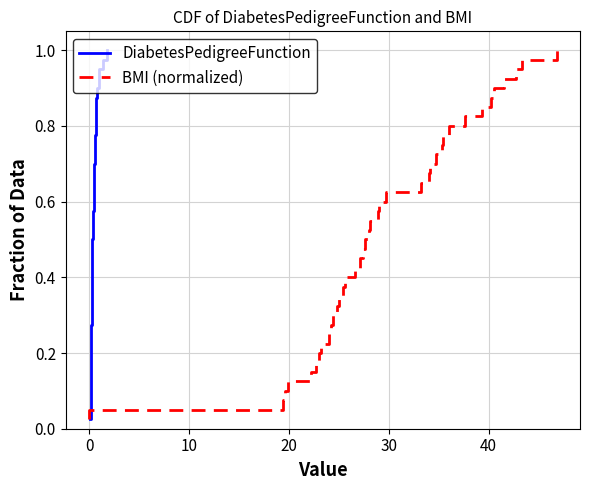

Reading right to left, what are all the values shown in this chart?

DiabetesPedigreeFunction: 1.0	1.0	0.9	0.9	0.9	0.9	0.8	0.8	0.8	0.8	0.8	0.7	0.7	0.7	0.7	0.6	0.6	0.6	0.6	0.5	0.5	0.5	0.5	0.4	0.4	0.4	0.3	0.3	0.3	0.3	0.2	0.2	0.2	0.2	0.1	0.1	0.1	0.1	0.1	0.0
BMI (normalized): 1.0	1.0	0.9	0.9	0.9	0.9	0.8	0.8	0.8	0.8	0.8	0.7	0.7	0.7	0.7	0.6	0.6	0.6	0.6	0.5	0.5	0.5	0.5	0.4	0.4	0.4	0.3	0.3	0.3	0.3	0.2	0.2	0.2	0.2	0.1	0.1	0.1	0.1	0.1	0.0